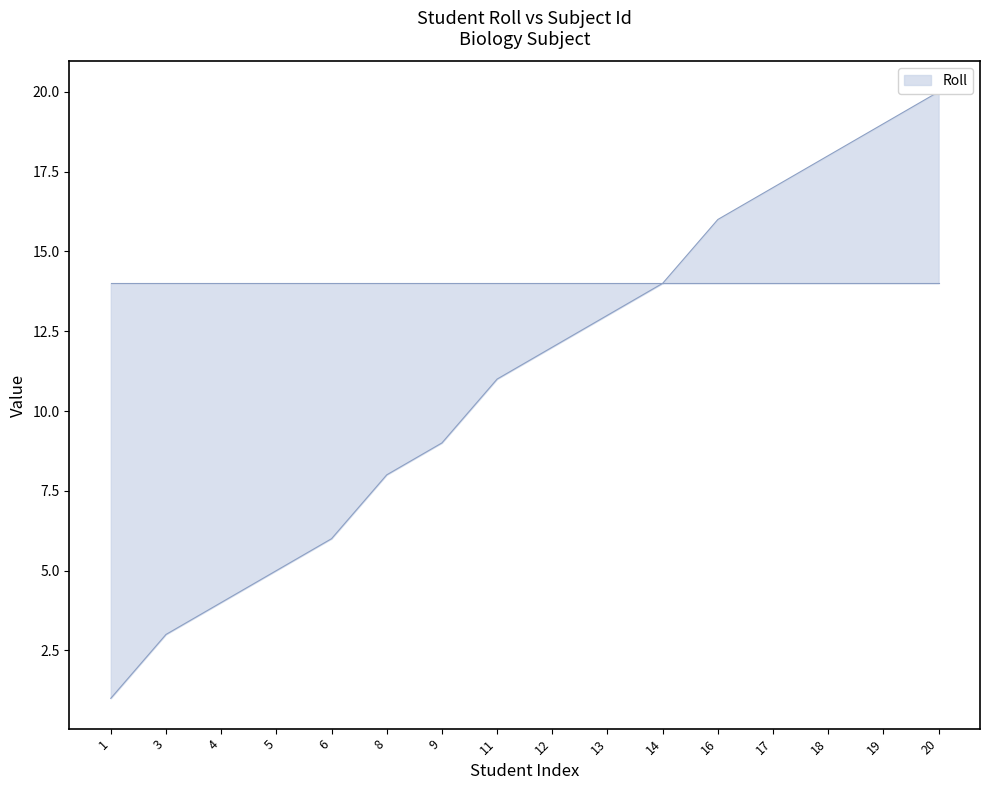

What is the smallest value displayed?

1